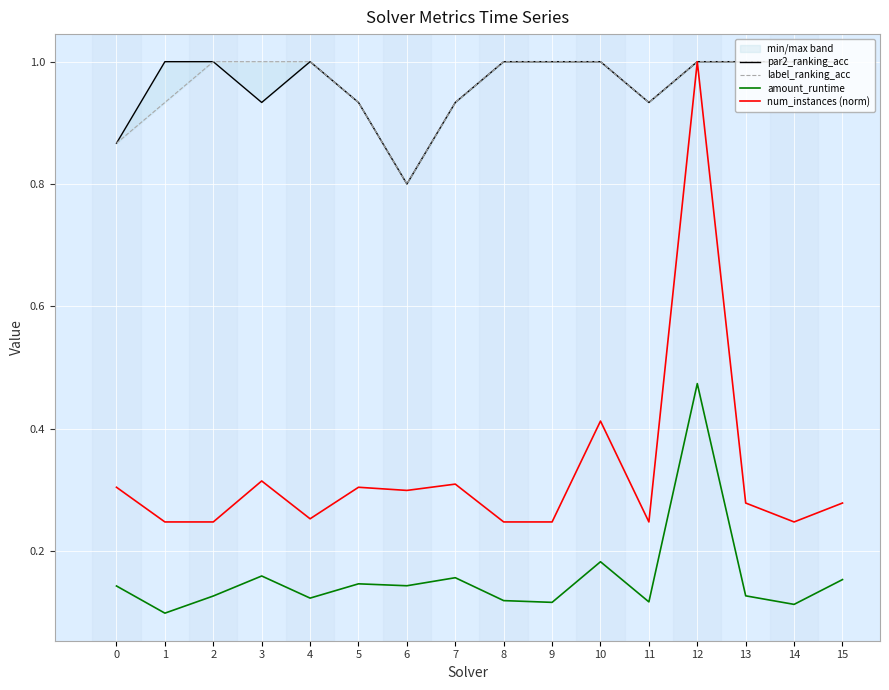

Is it true that par2_ranking_acc equals 1.6 at 10?

False